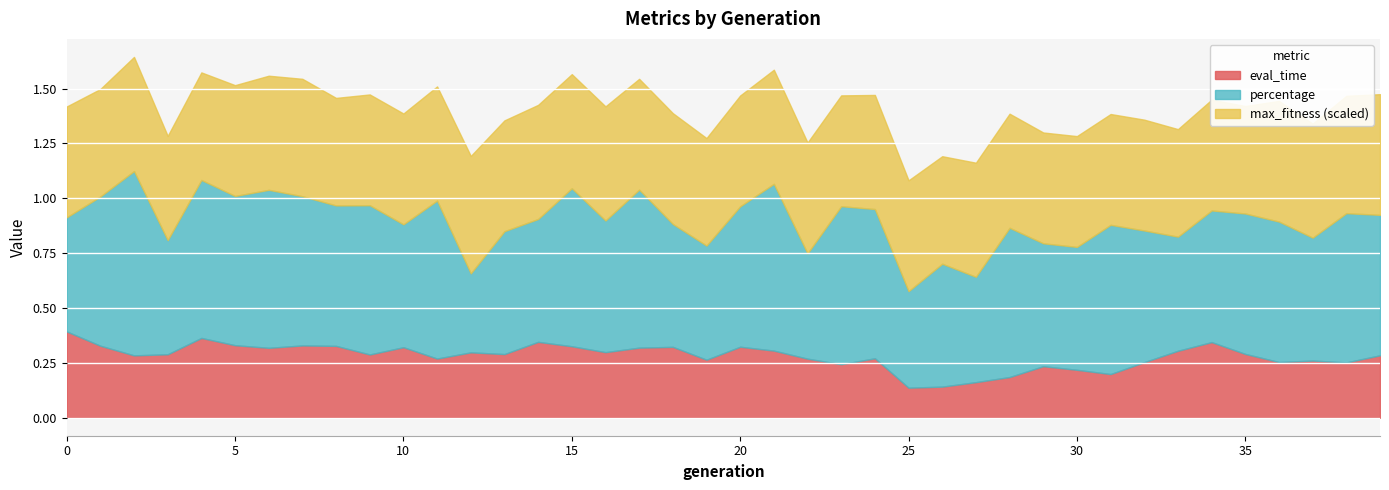

In max_fitness, how many points are lower than both neighbors (excluding endpoints)?

9